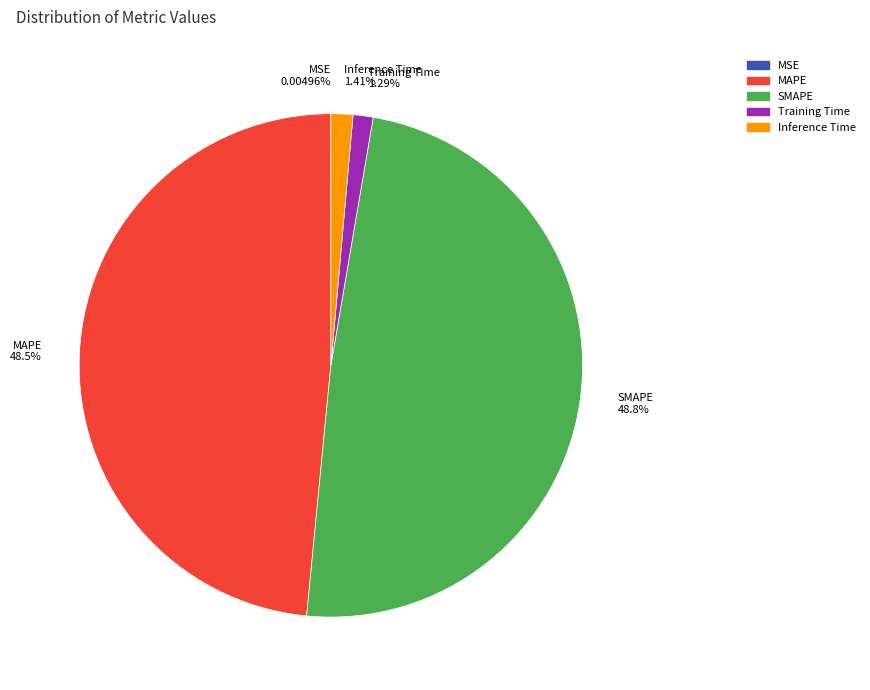

Is SMAPE 48.8% the majority of the pie?

No